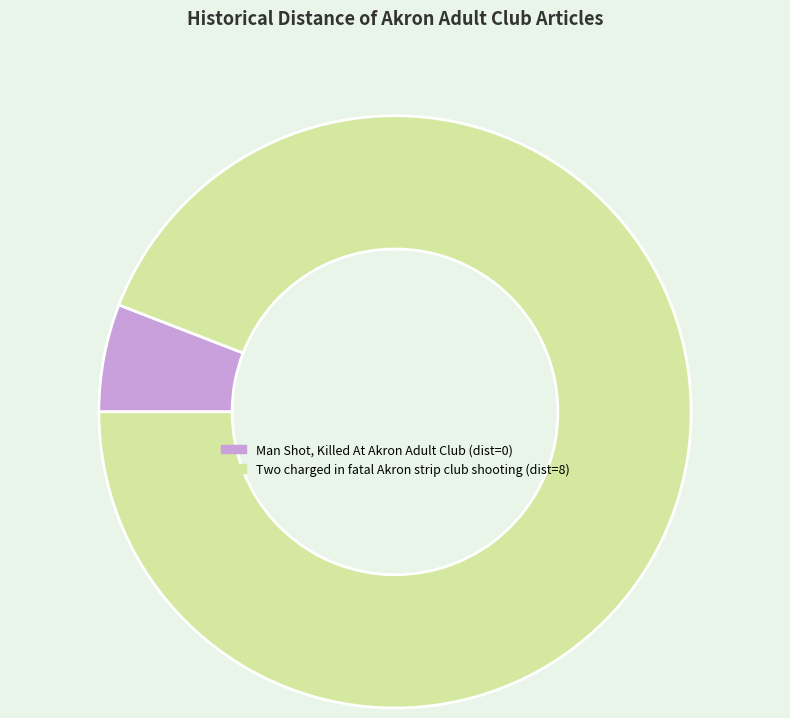

Which slice is the smallest?

Man Shot, Killed At Akron Adult Club